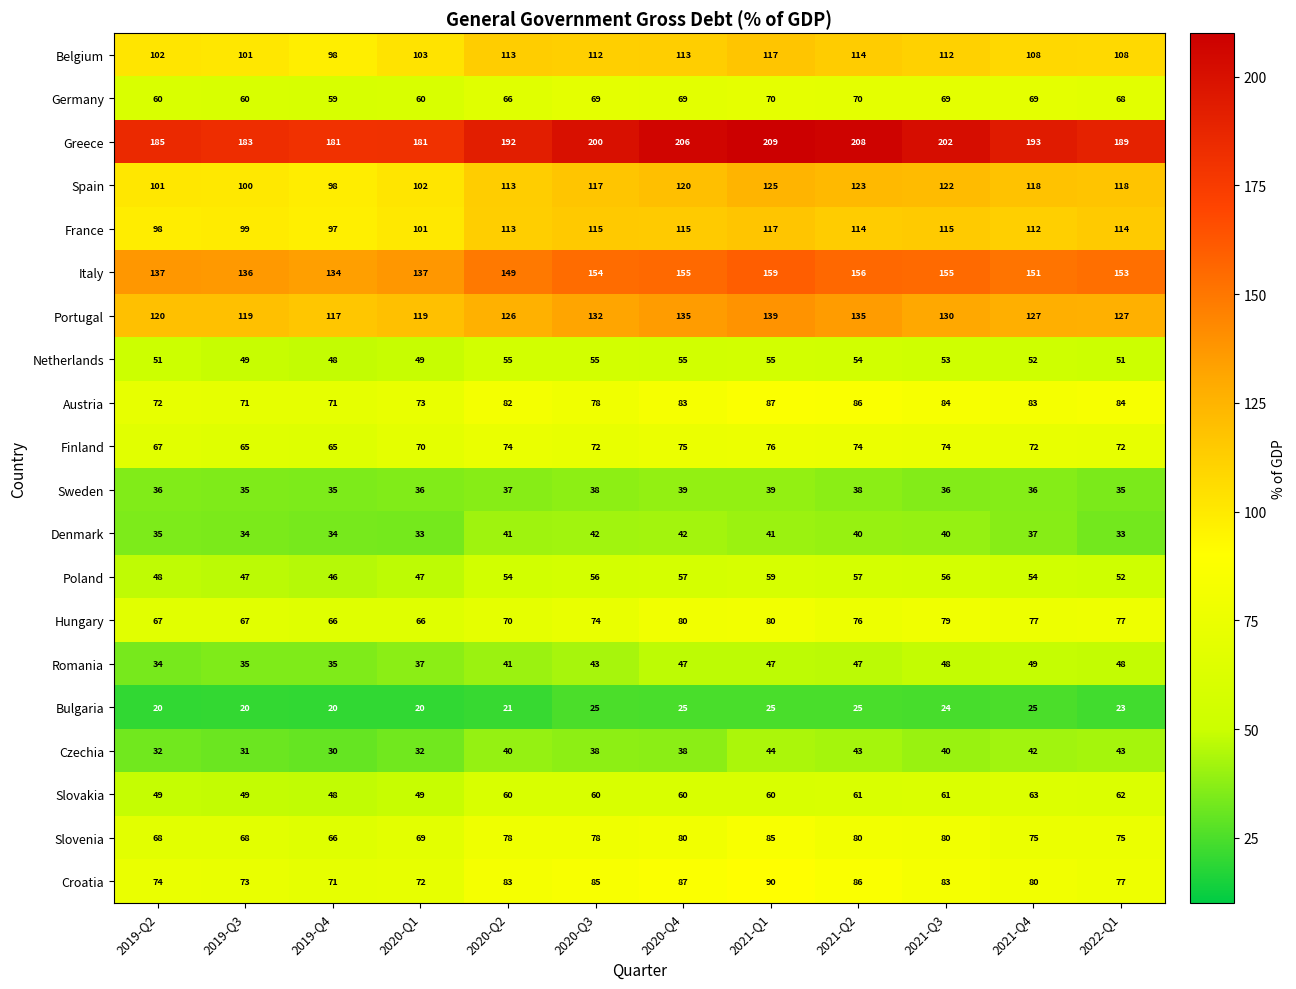

What is the sum of all Portugal values?

1526